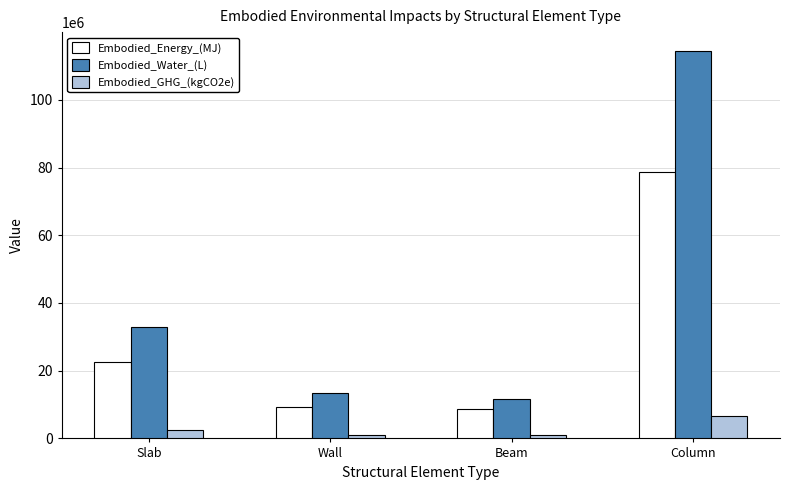

What is the label of the 3rd bar from the left?

Beam